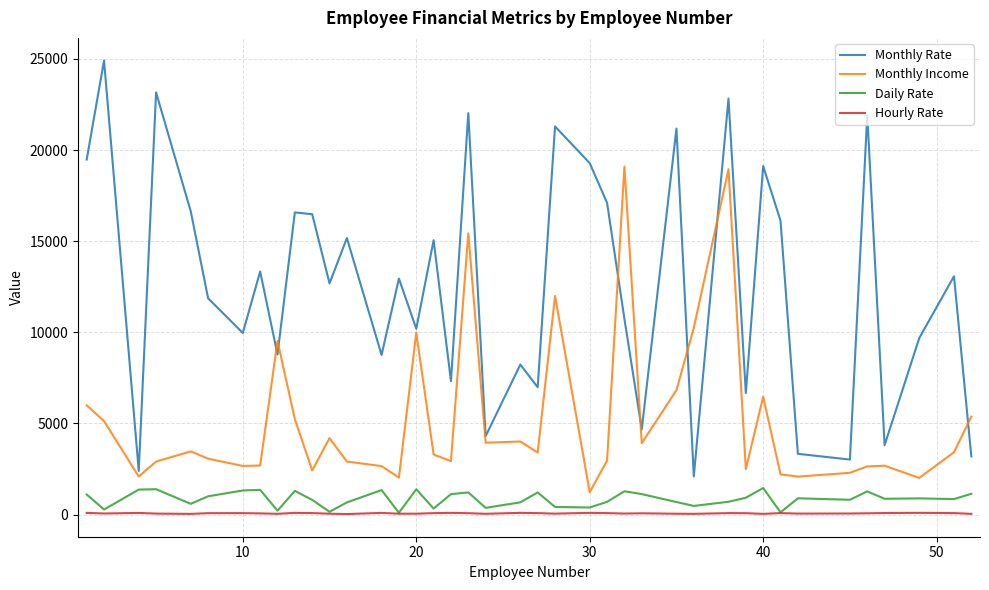

Which series has the largest total across all categories?

Monthly Rate